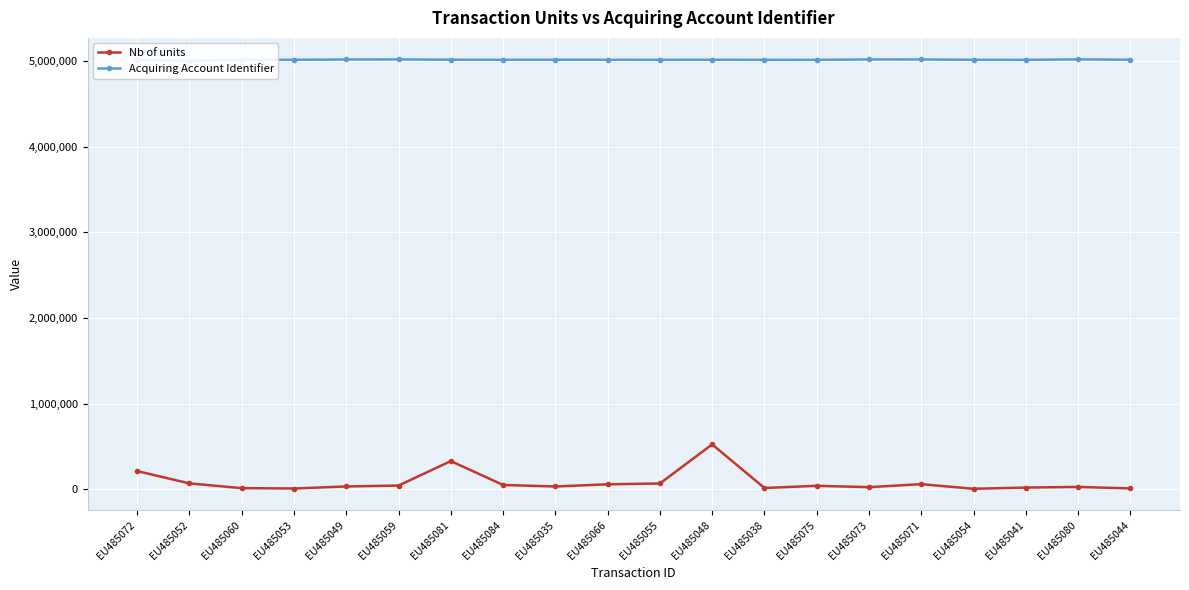

True or false: Nb of units has a value of 32739 at EU485066.

False